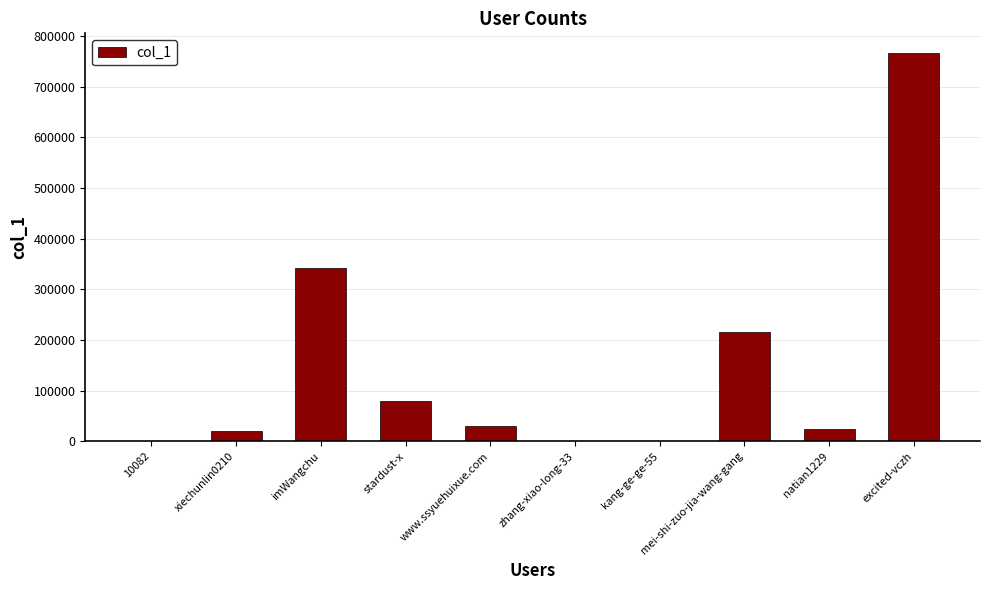

What is the change in value from zhang-xiao-long-33 to excited-vczh?

+766279